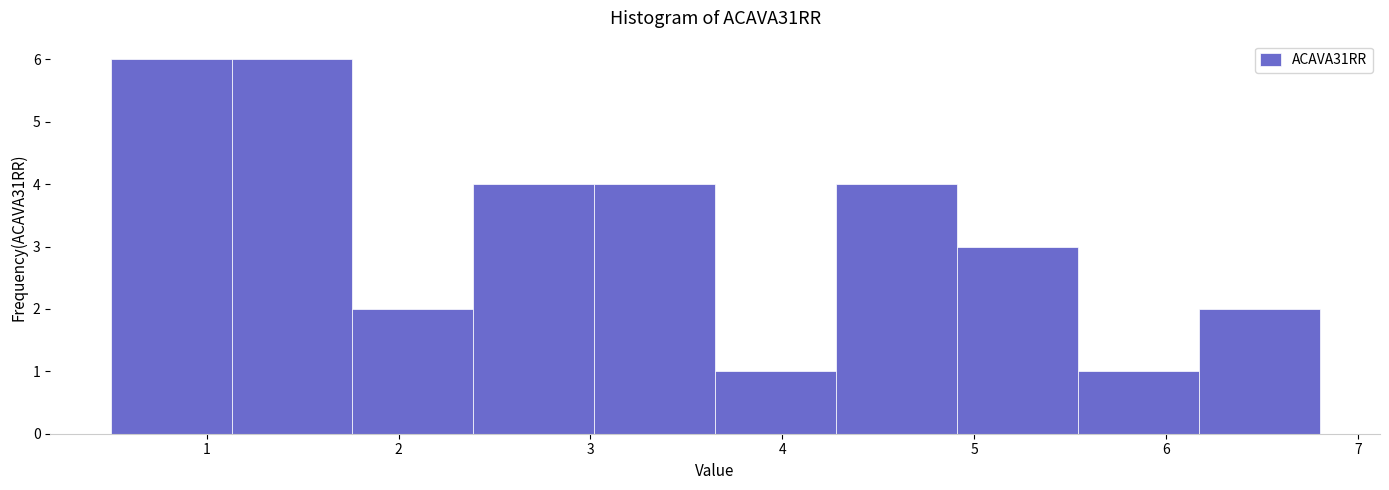

How tall is the bar that spans 1.76 to 2.39 on the x-axis? Neither the bar edges nor the heights are printed on the chart, so give them approximately, as read against the axes.

2